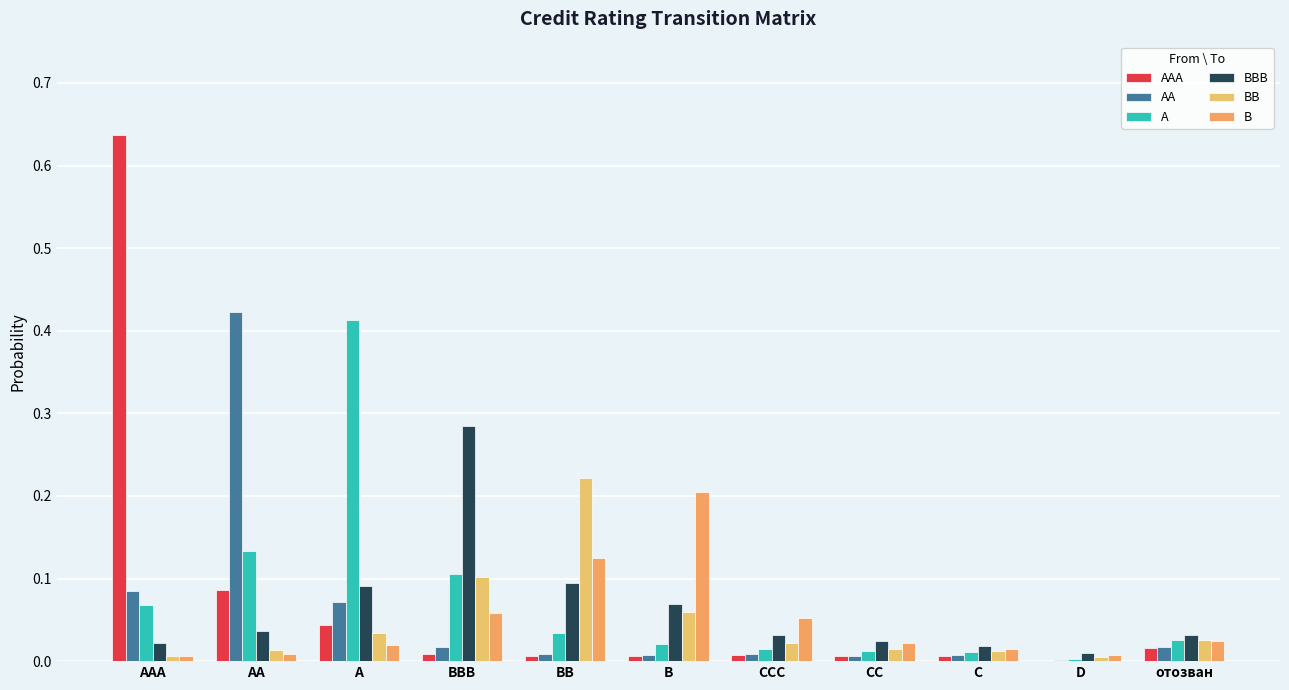

Which category has the highest value in the B series?

B